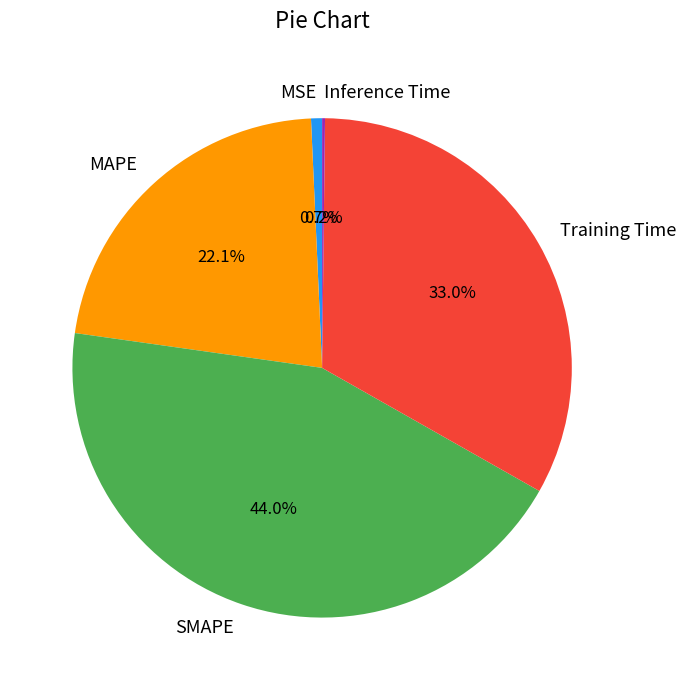

What percentage is NOT represented by MSE?

99.3%